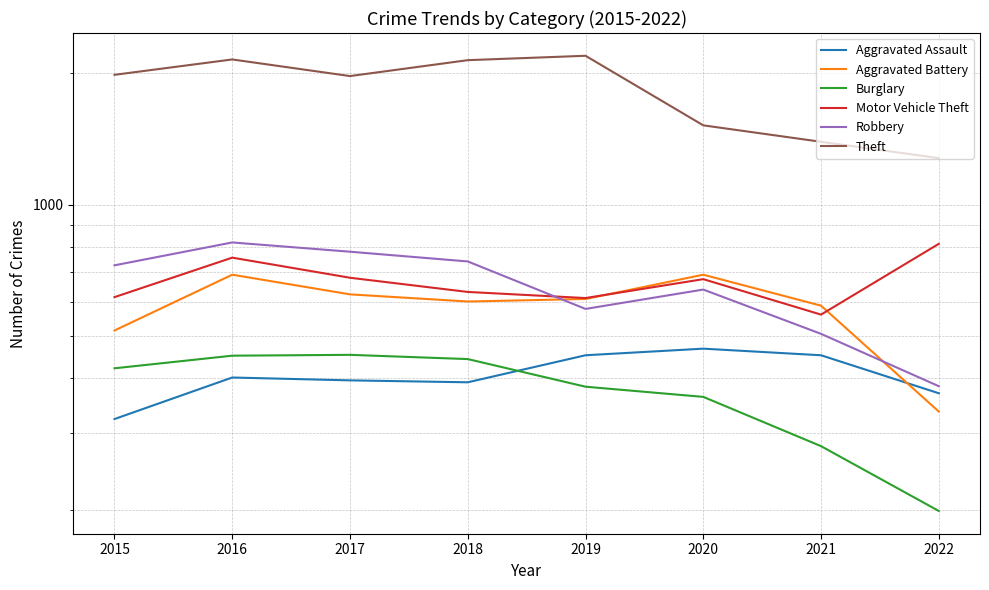

At 2019, list the series in order from largest to smallest.

Theft, Motor Vehicle Theft, Aggravated Battery, Robbery, Aggravated Assault, Burglary